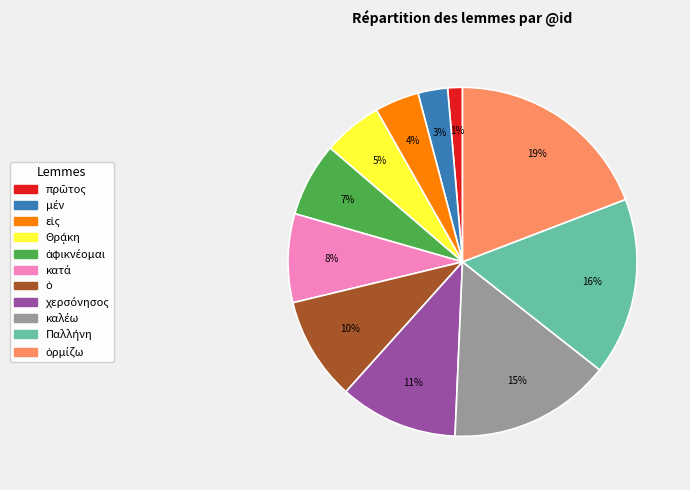

Is there any slice that represents more than half of the pie?

No